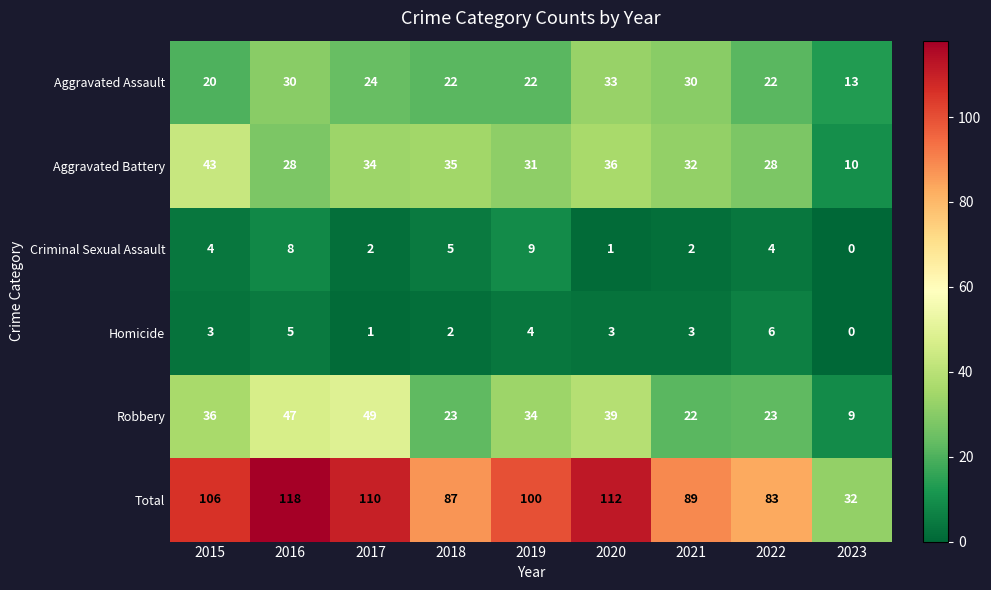

List the series in order of their peak value, lowest first.

Homicide, Criminal Sexual Assault, Aggravated Assault, Aggravated Battery, Robbery, Total